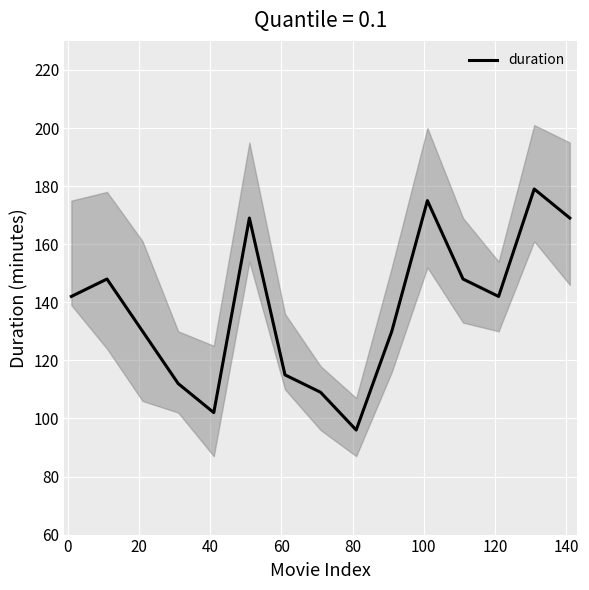

What is the highest value of the duration series?

179